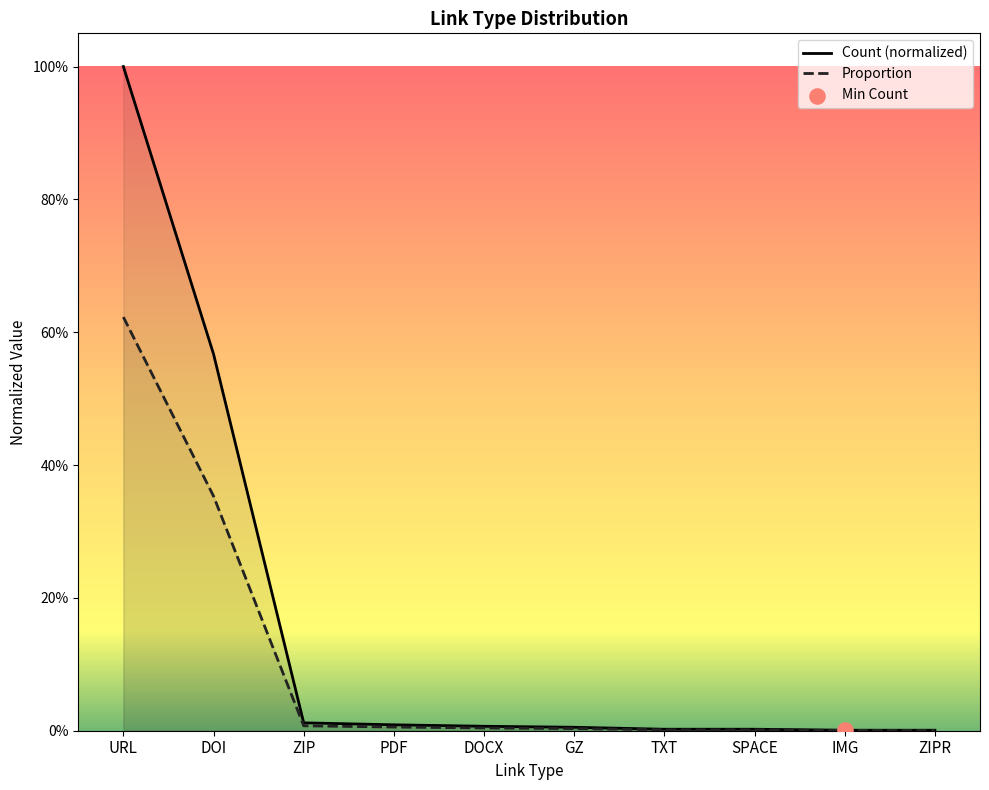

Which series reaches the maximum Y coordinate?

Count (normalized)